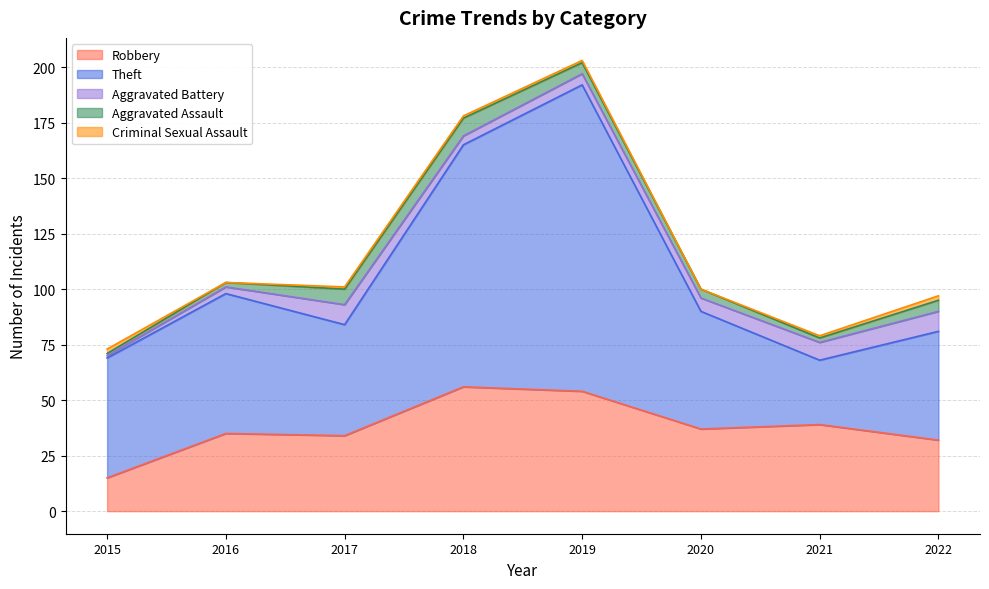

What is the approximate value of Theft at 2022, to the nearest 50?

50